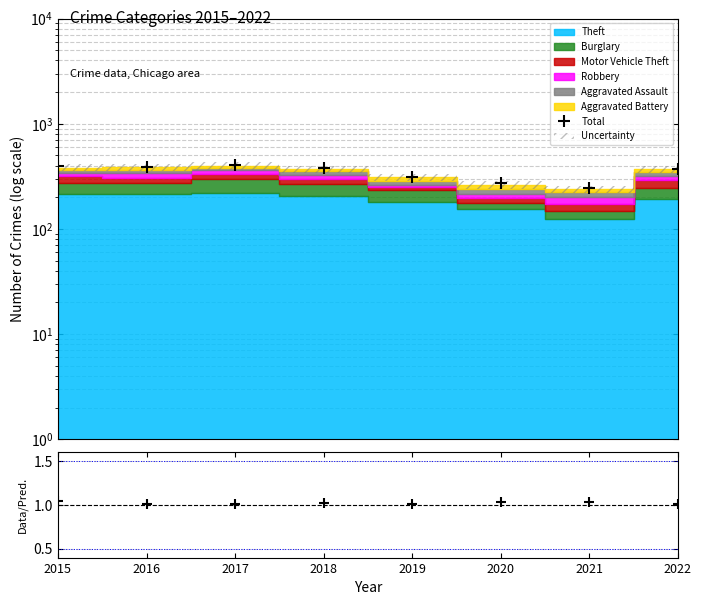

Which series has the widest spread of values?

Total